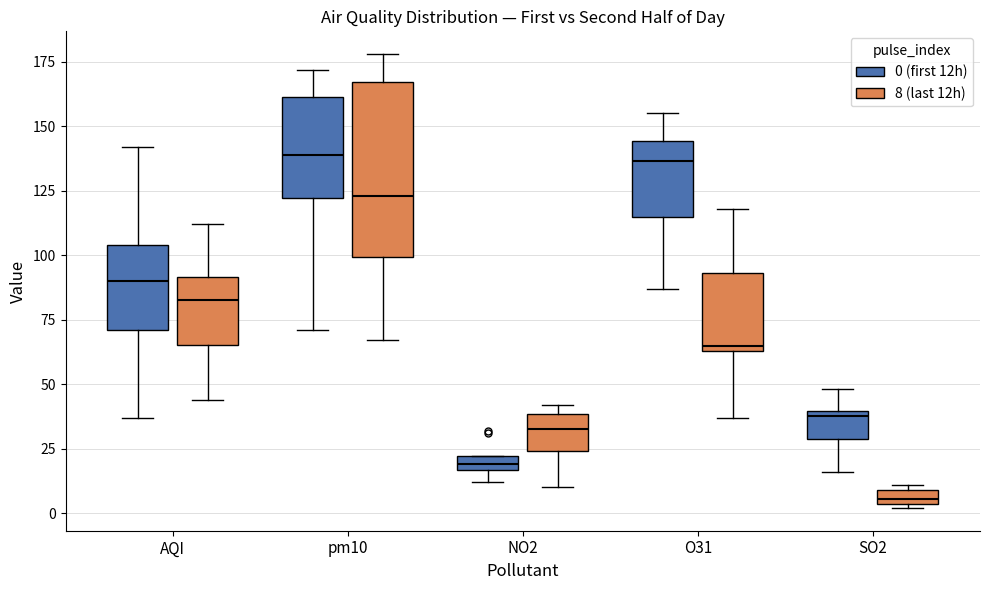

Where is the upper edge of the box for pm10 (8 (last 12h)) on the y-axis? The values are not printed on the chart, so give them approximately, as read against the axis.

165